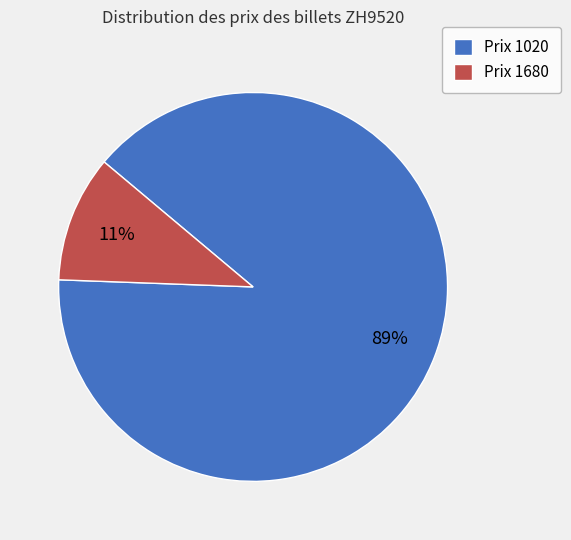

Rank the categories by value from highest to lowest.

Prix 1020, Prix 1680